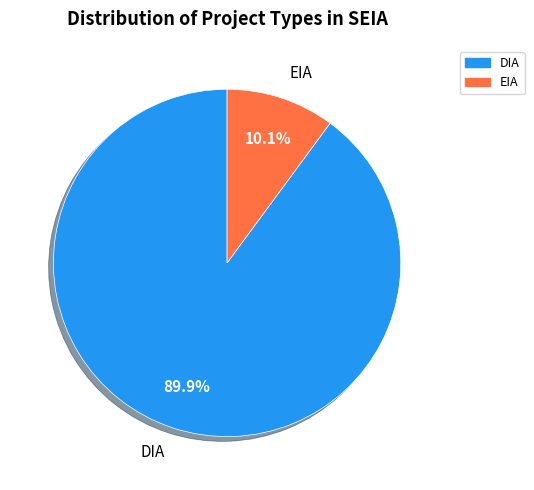

Combined, do EIA and DIA account for over 50%?

Yes